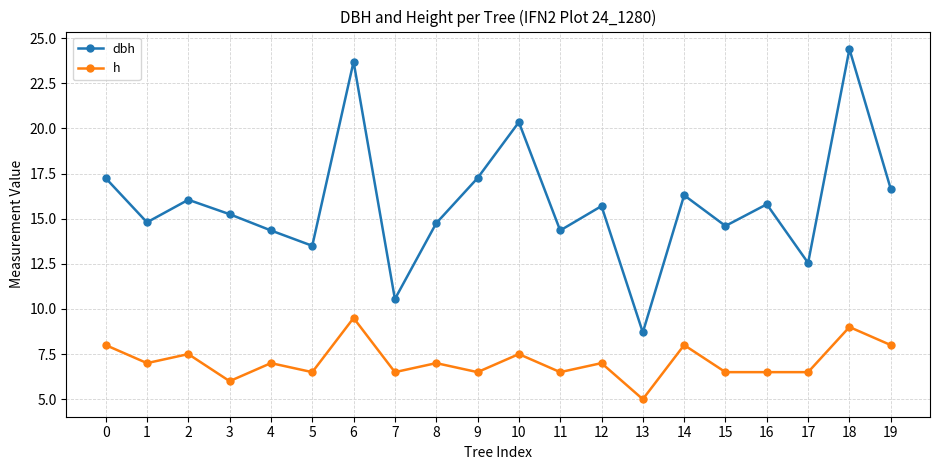

What is the difference between the h values at 13 and 4?

2.0